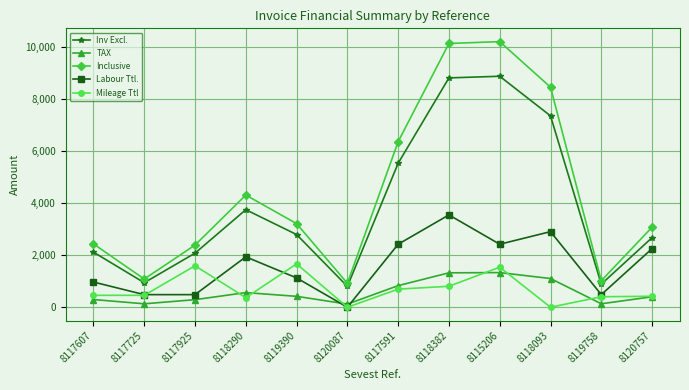

How many lines are shown in the chart?

5